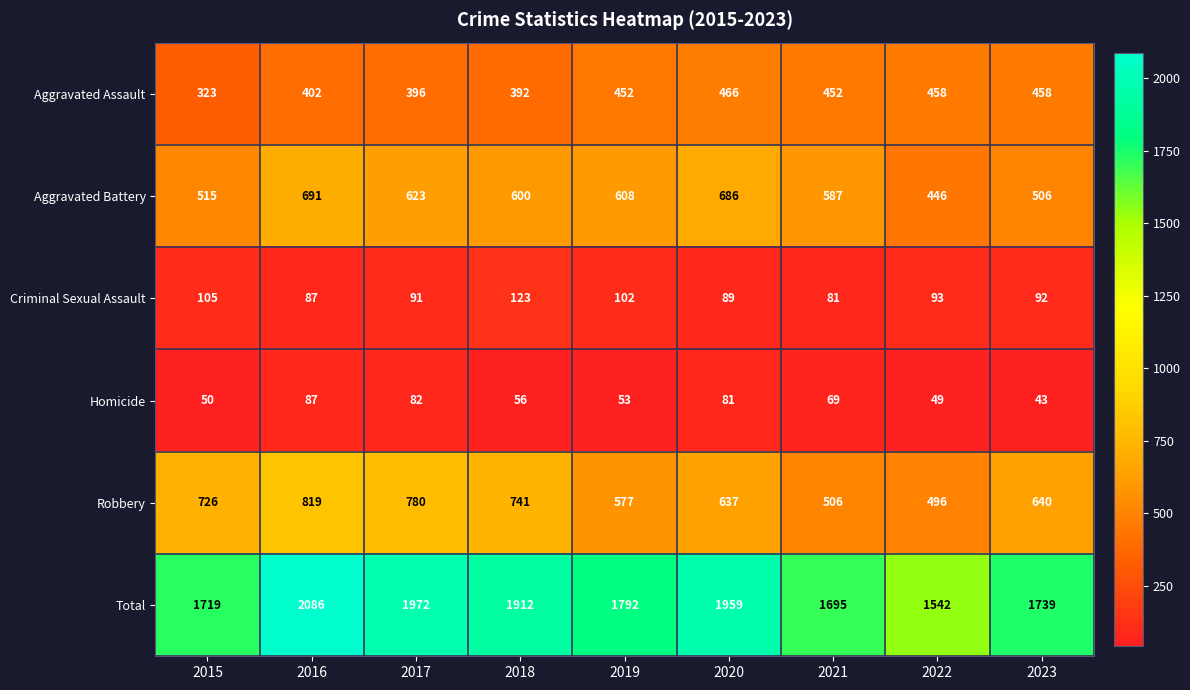

Count the number of categories in the chart.

9